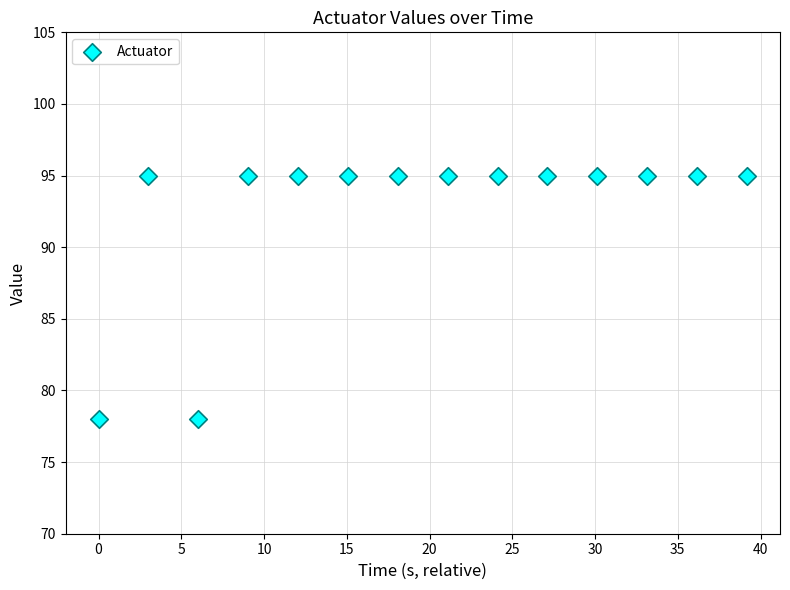

What is the range of Y values (max minus min)?

17